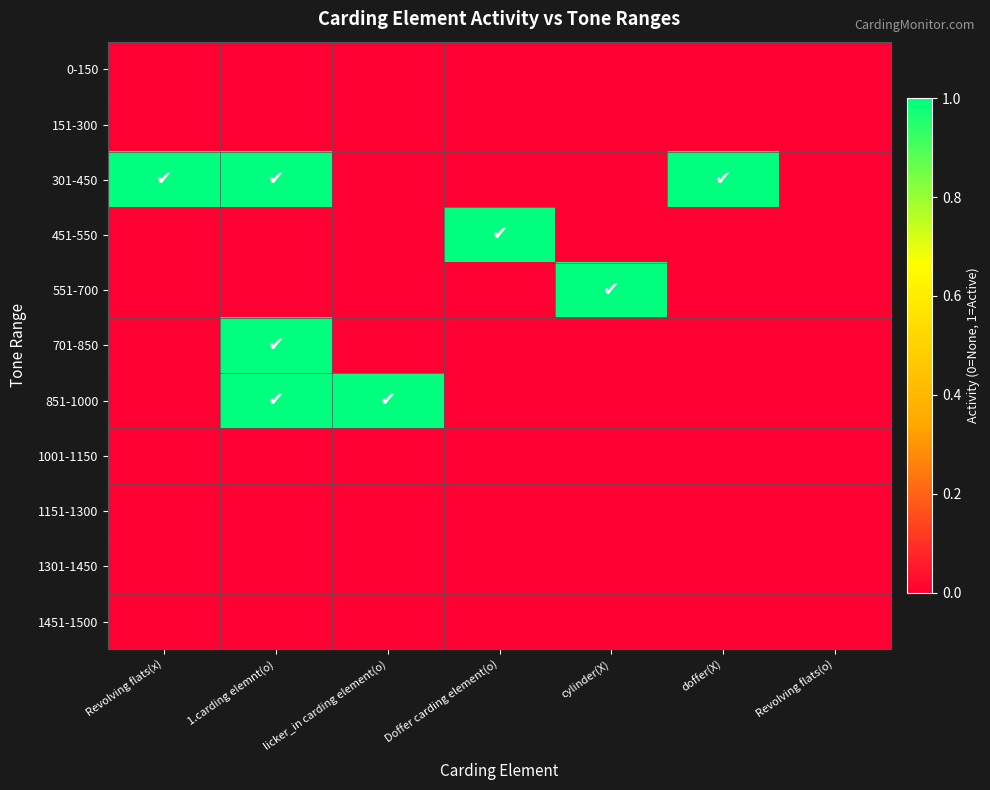

What is the maximum value shown in the chart?

1